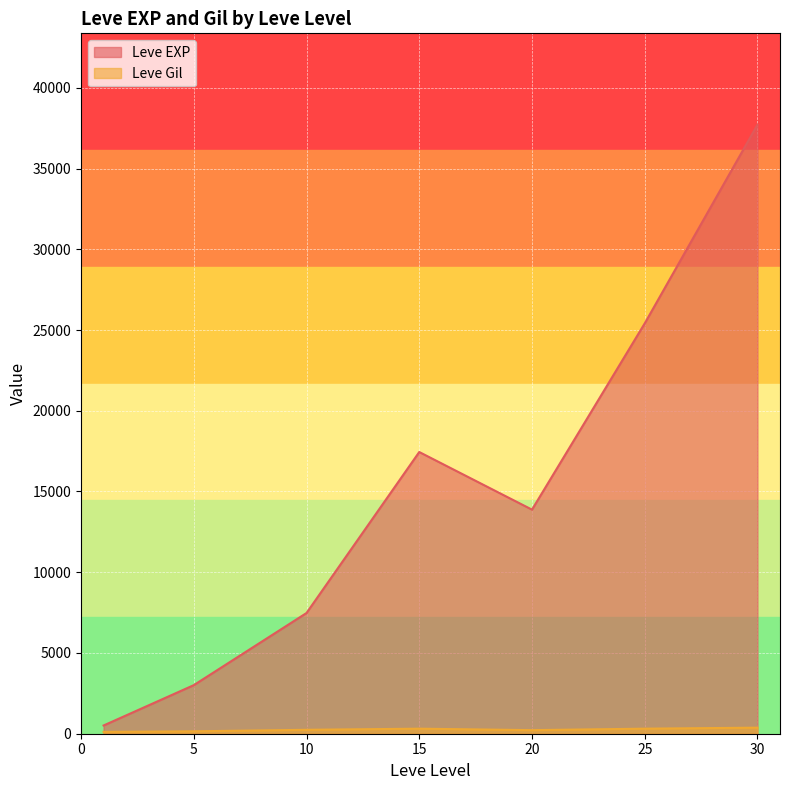

At 15, list the series in order from smallest to largest.

Leve Gil, Leve EXP